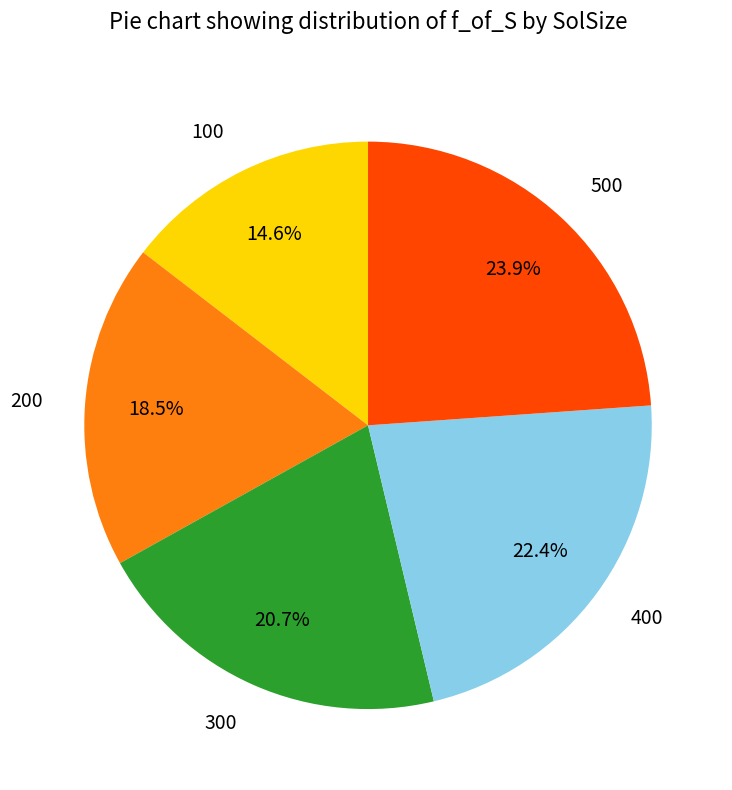

Is there any slice that represents more than half of the pie?

No